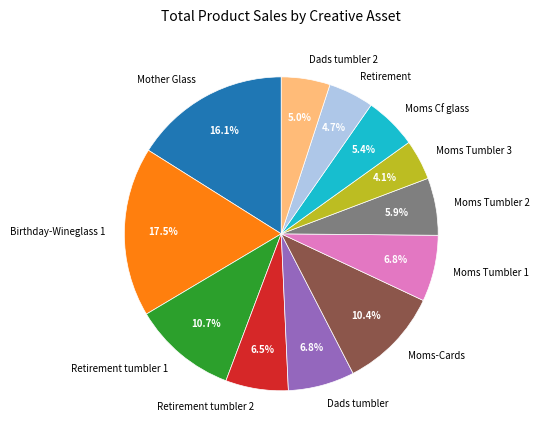

How many segments does this pie chart have?

12